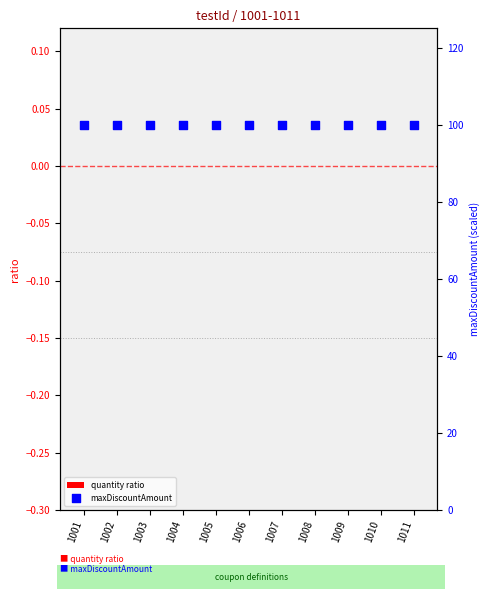

Which series reaches the maximum Y coordinate?

maxDiscountAmount